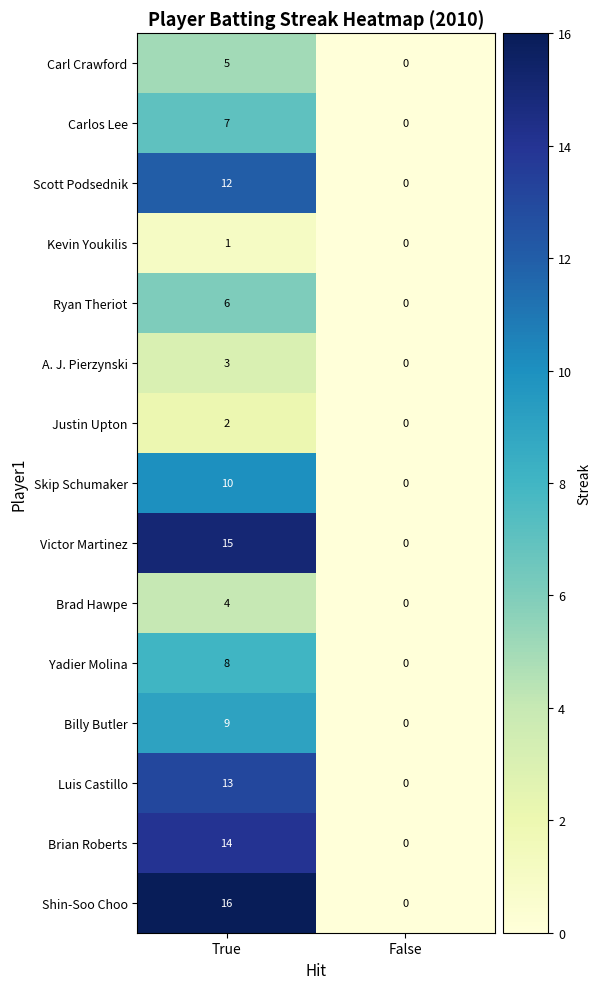

What is the difference between the Carl Crawford values at False and True?

5